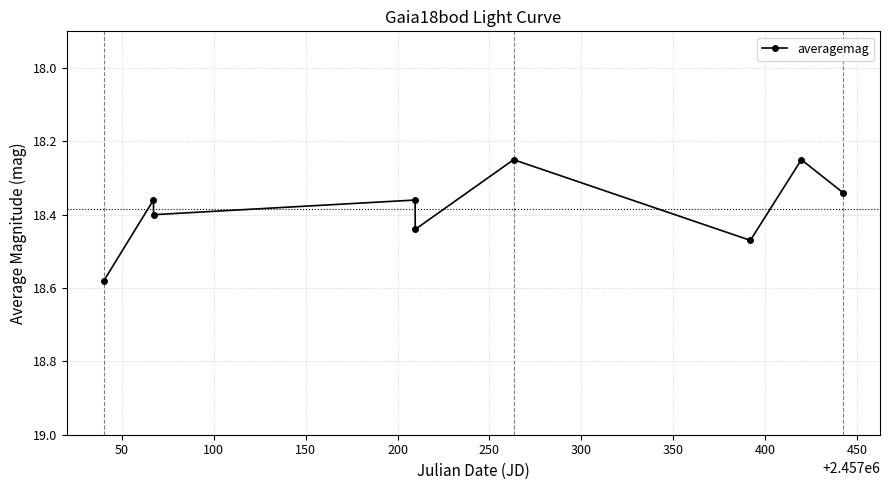

How many series are shown in this chart?

1